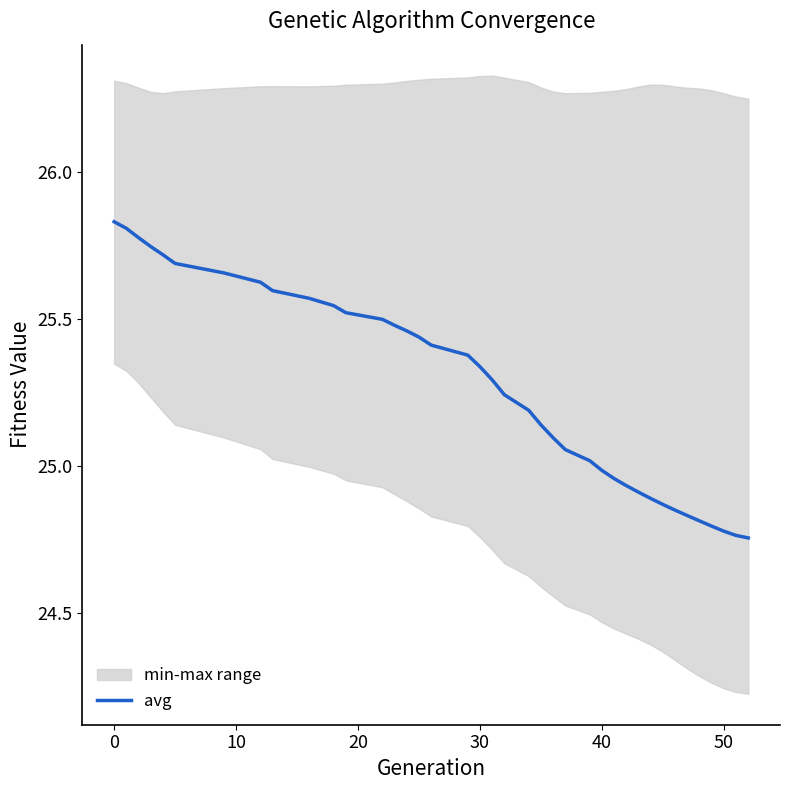

True or false: there are more than 0 points higher than both neighbors.

False